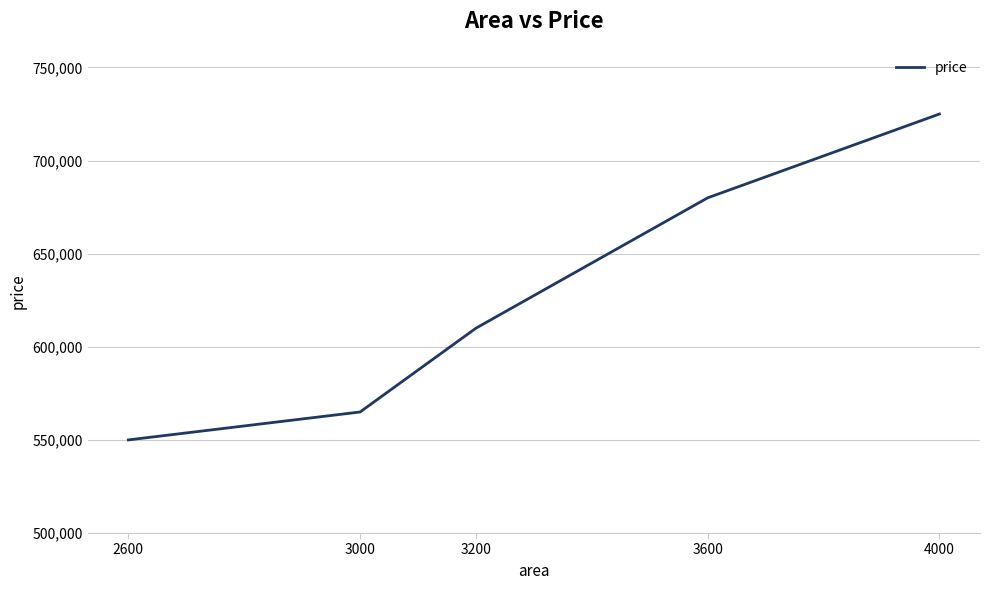

Which label corresponds to the largest value in the chart?

4000